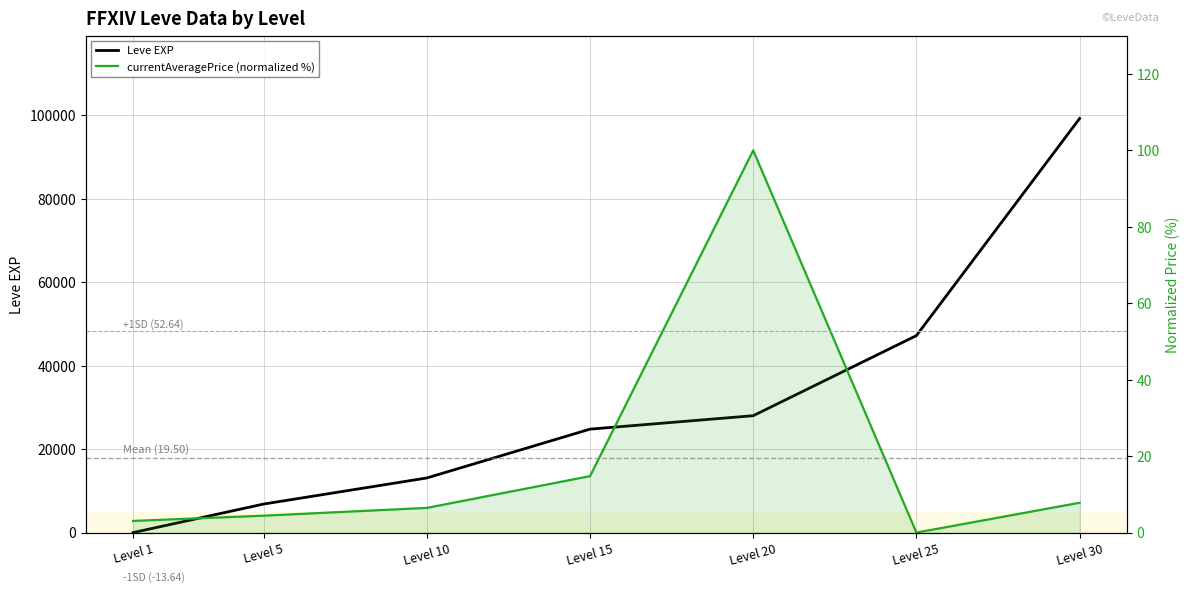

Which series has the largest total across all categories?

Leve EXP